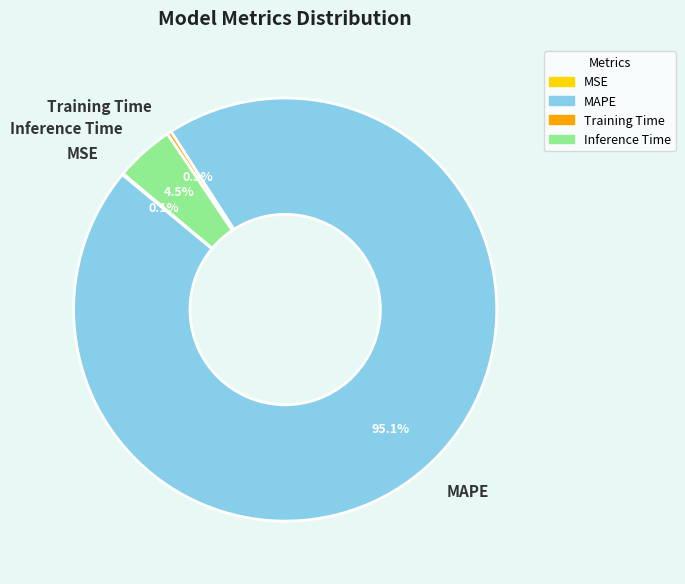

Which has a higher value, Inference Time or Training Time?

Inference Time